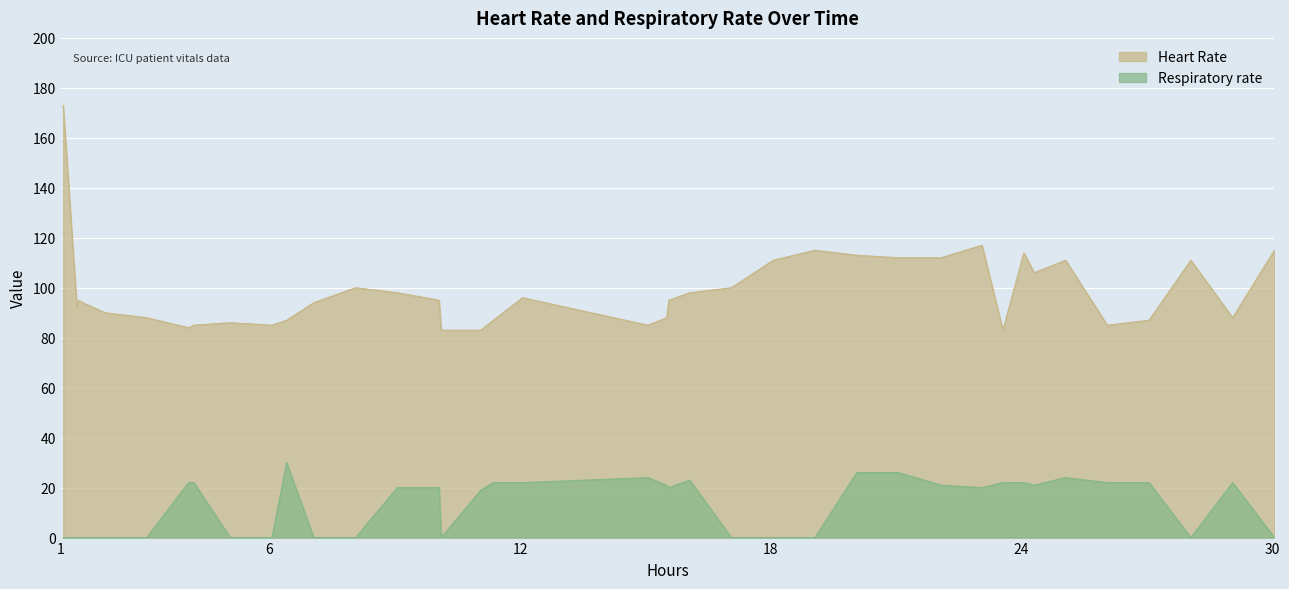

Which series has the largest total across all categories?

Heart Rate